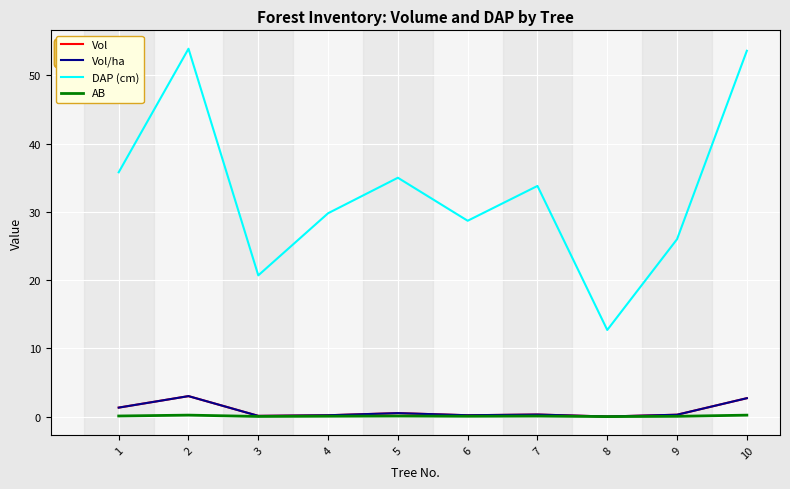

Does the chart have visible grid lines?

Yes